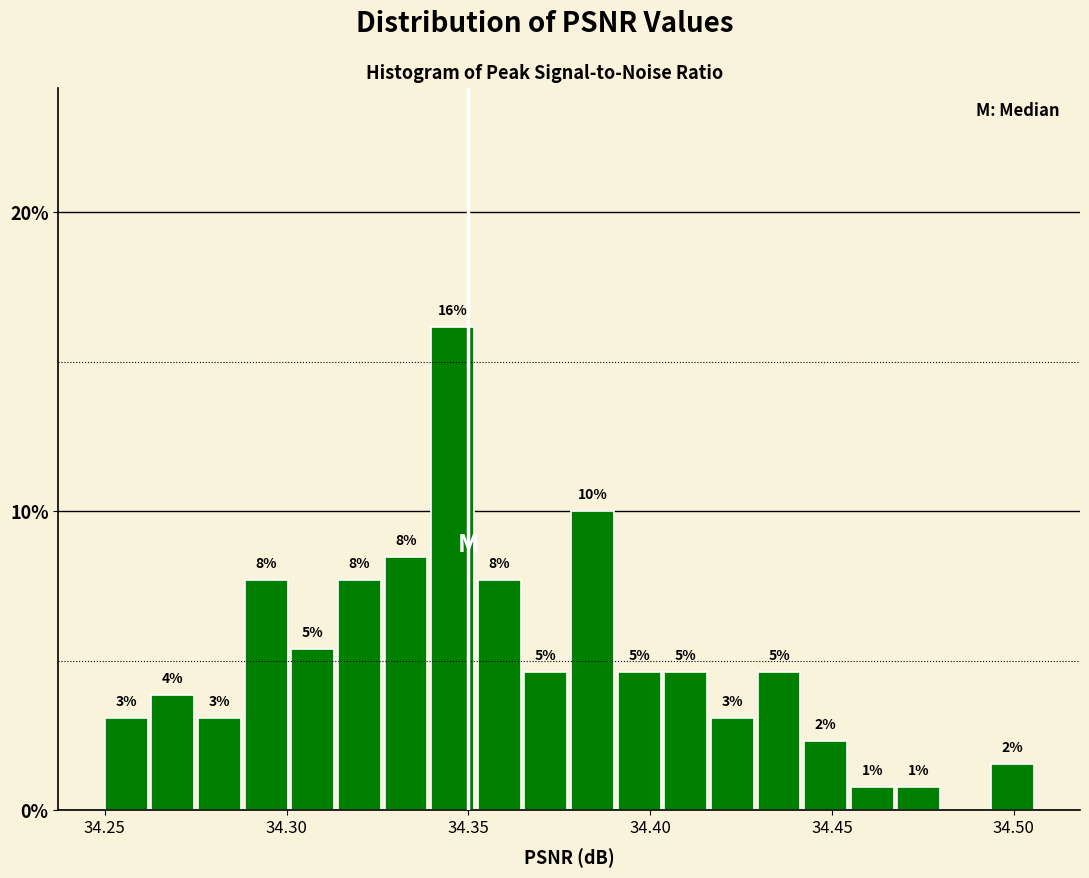

Read against the x-axis, roughly where is the centre of the tallest bar?

34.345